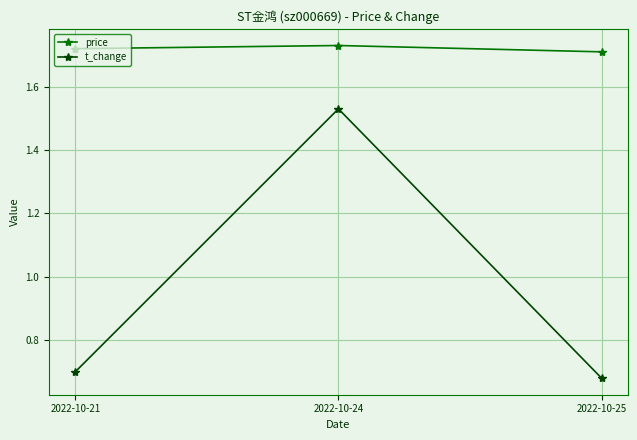

How many price values are between 1 and 2?

3